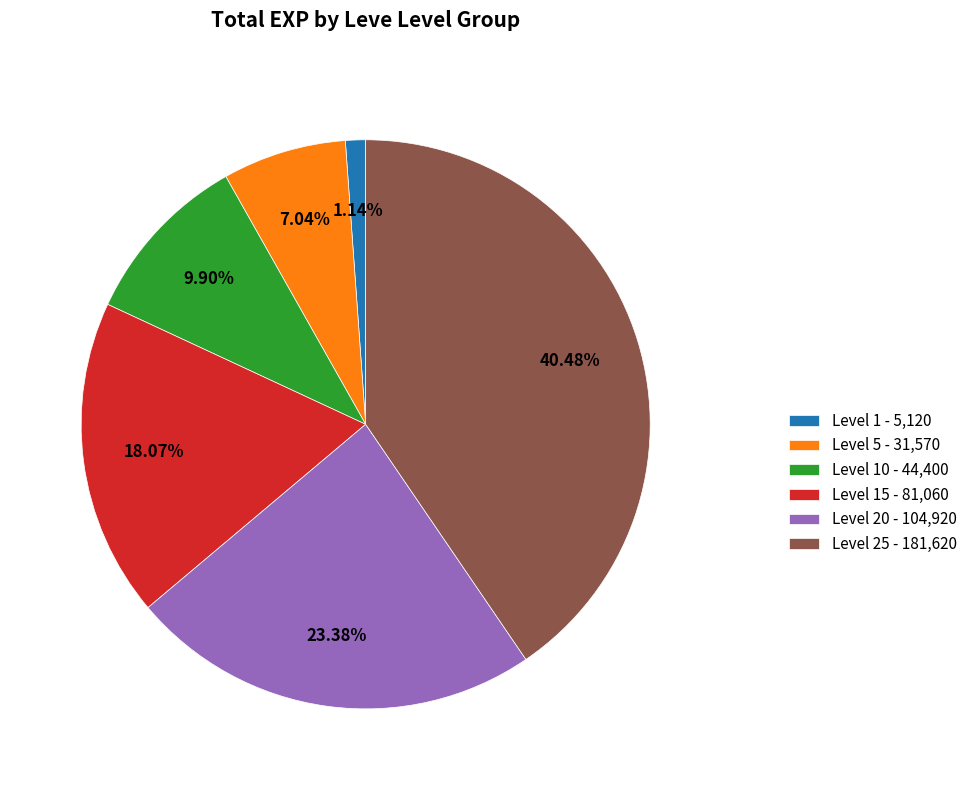

To the nearest percent, what is the difference between the largest and smallest slice percentages?

39%